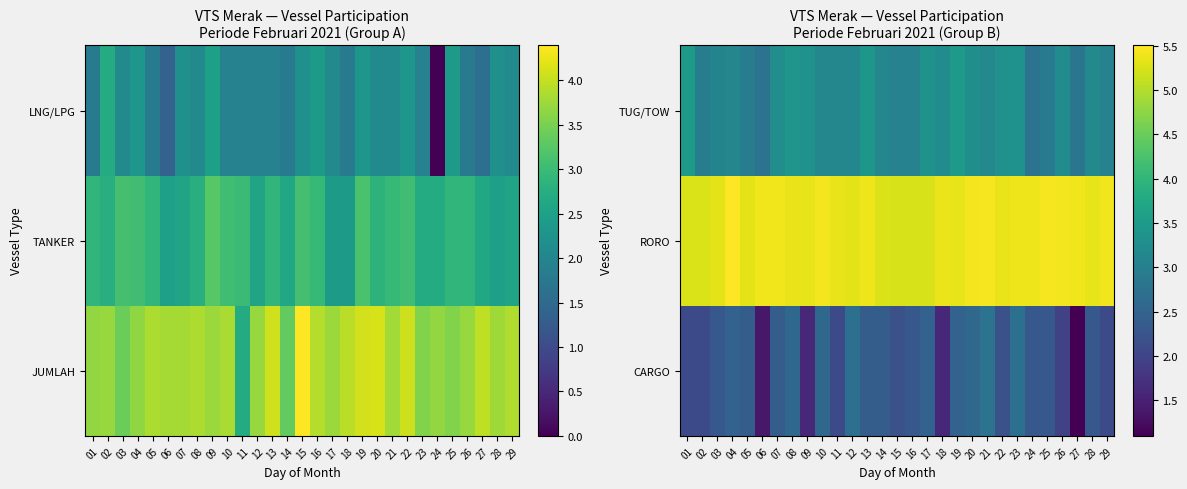

Between 10 and 13, which is larger?

10